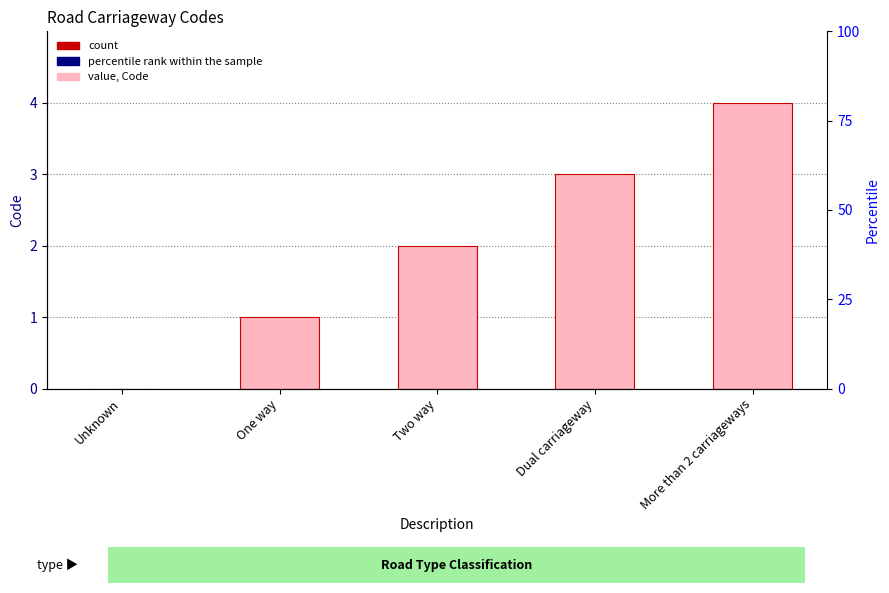

The chart shows a value of 1 at One way. True or false?

True